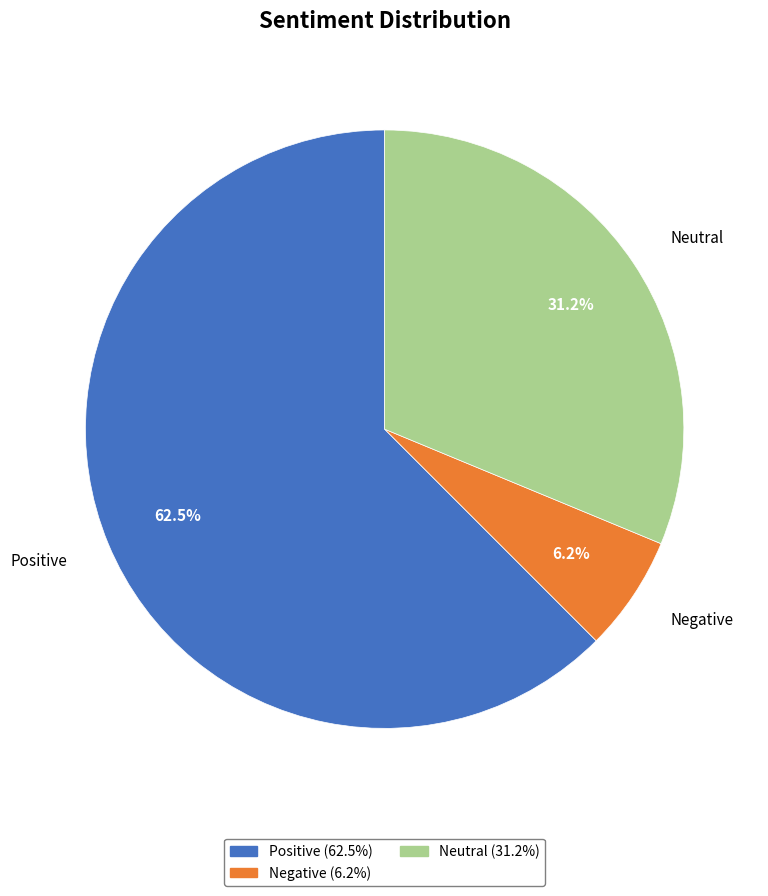

Which slice represents more than half of the pie?

Positive